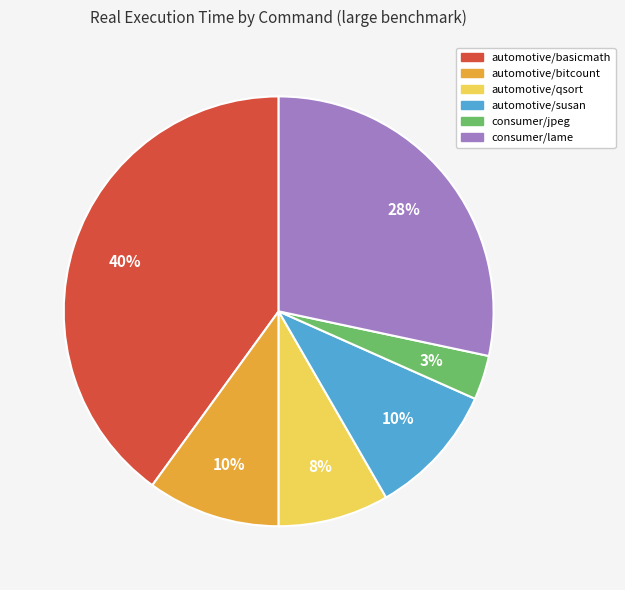

Do automotive/susan and consumer/lame together represent more than half of the pie?

No